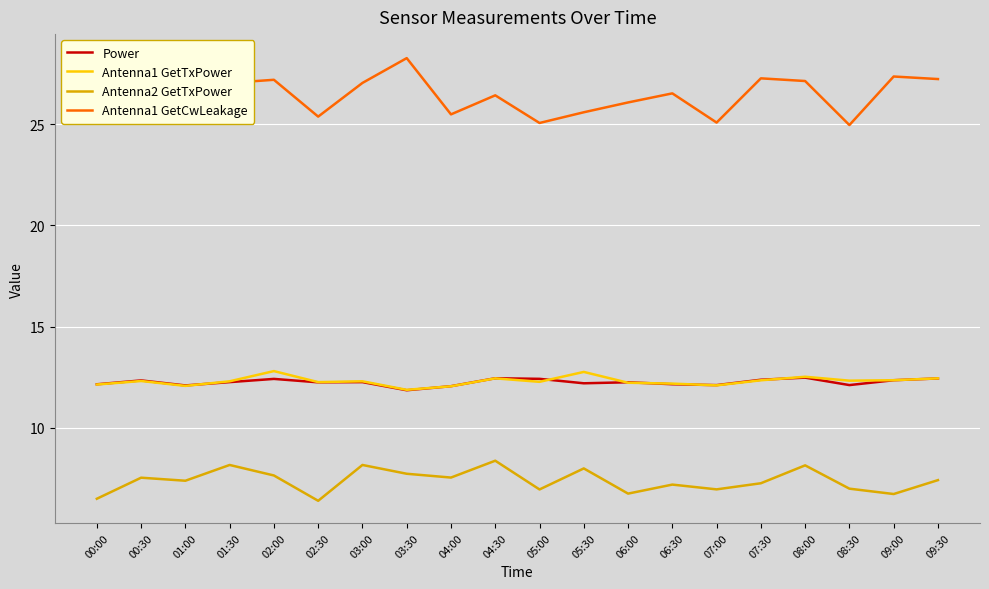

What is the minimum value shown in the chart?

6.4